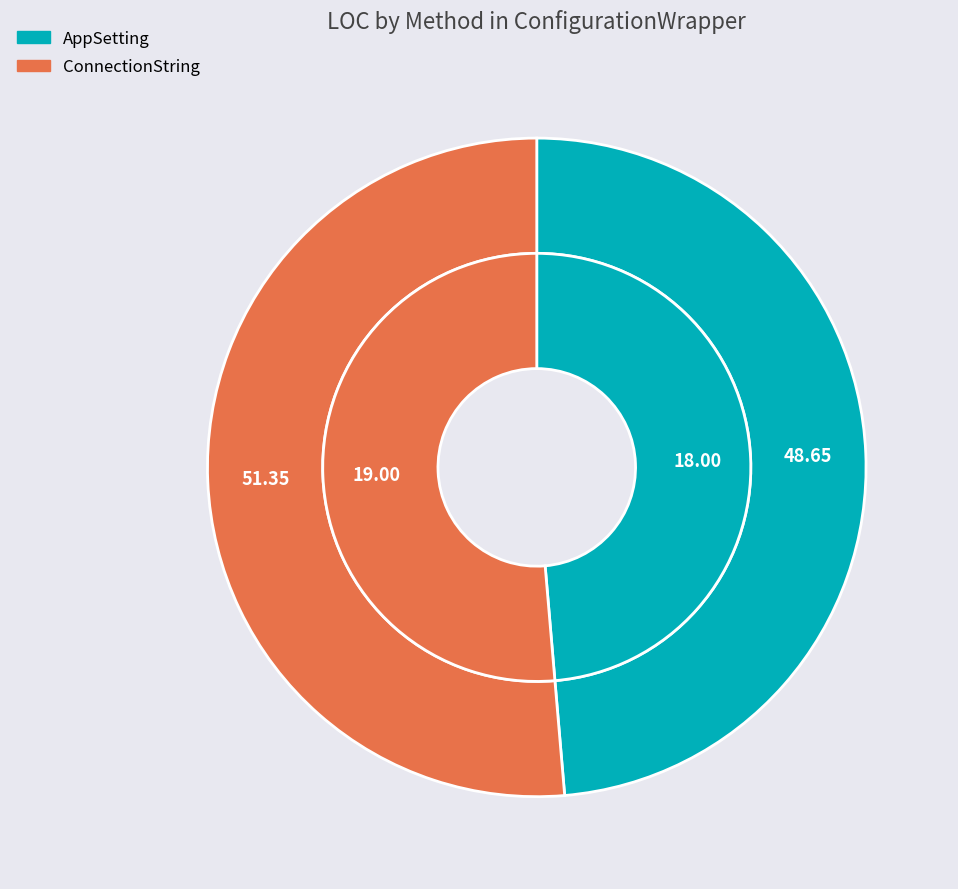

To the nearest percent, what is the average slice percentage?

50%